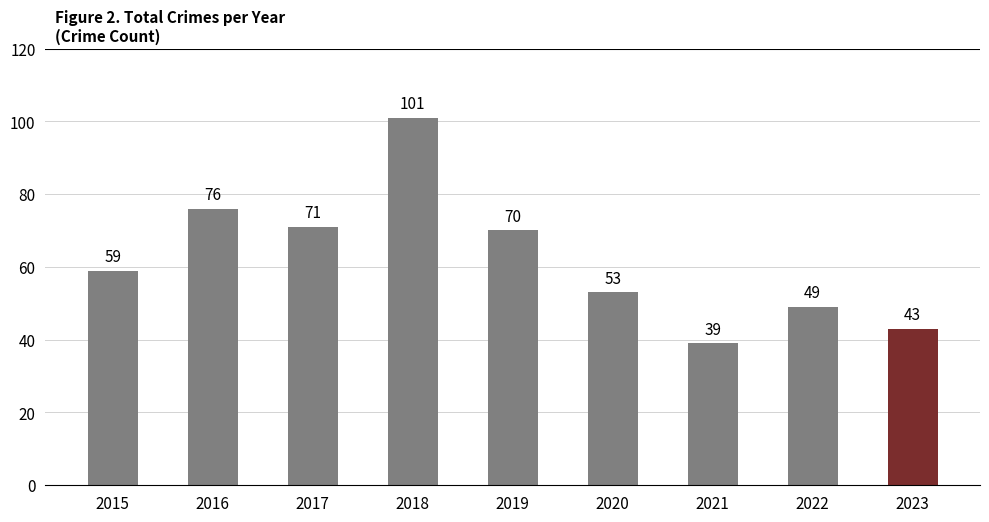

Does the chart contain any negative values?

No